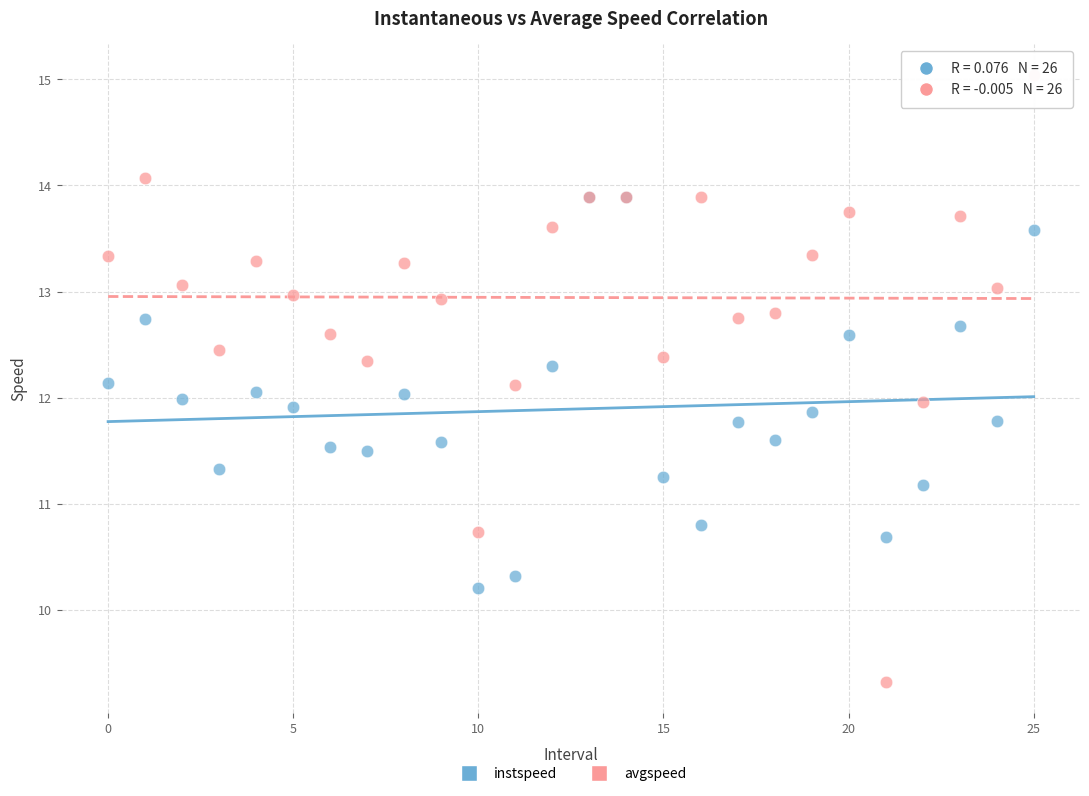

Which series has the widest spread of Y values?

avgspeed